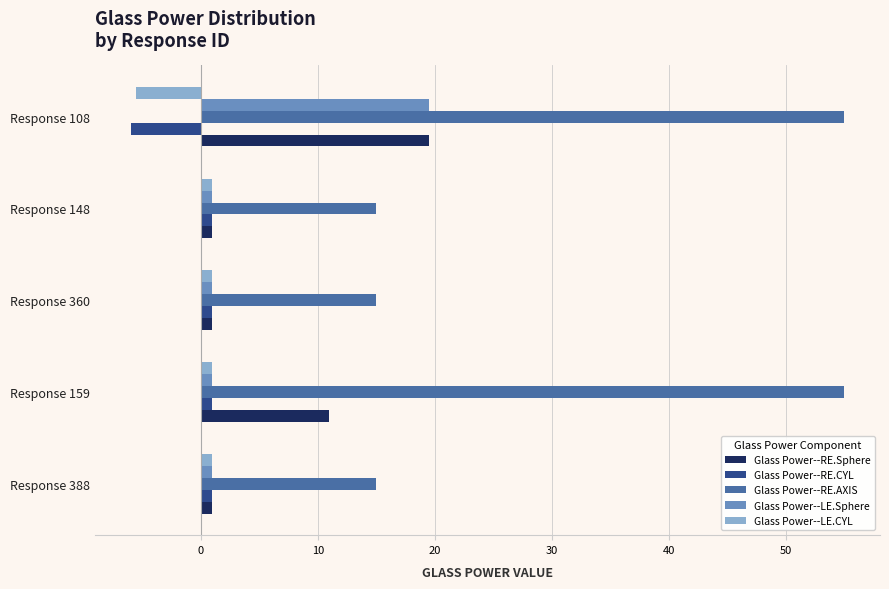

What is the sum of all Glass Power--LE.Sphere values?

23.5